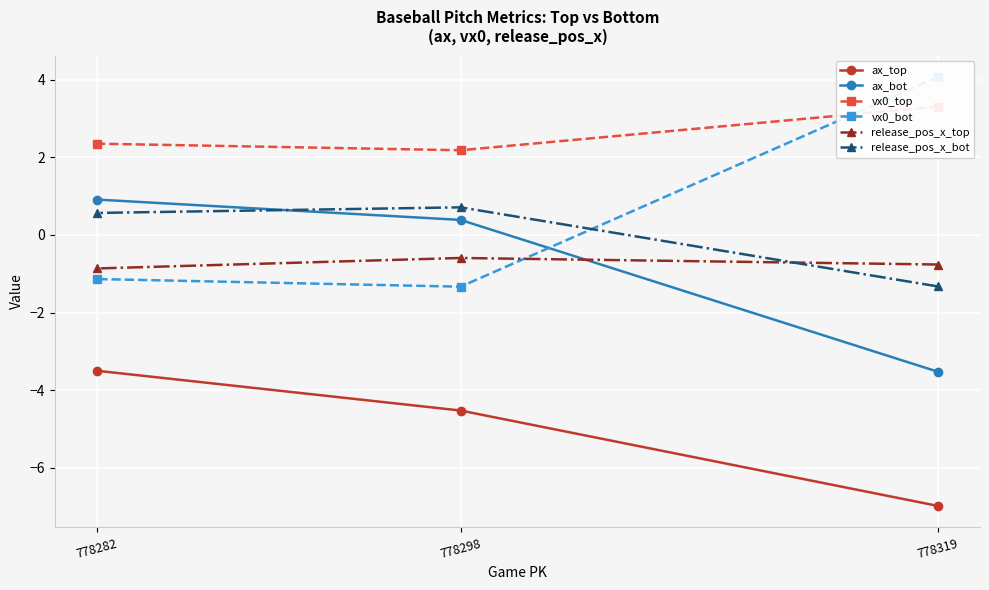

What is the value of the ax_bot point at the 3rd from the left?

-3.5